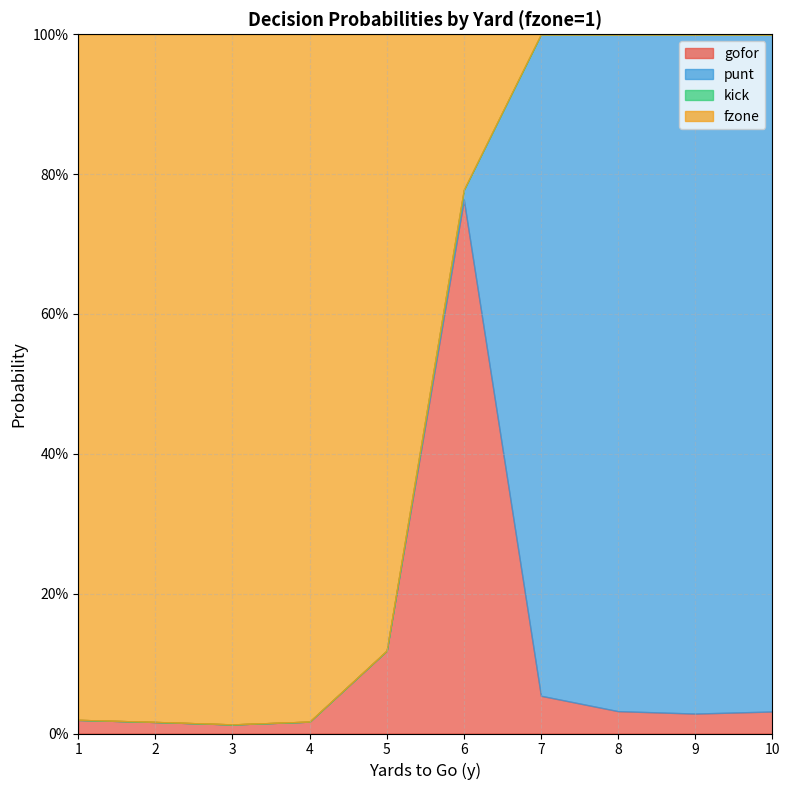

At which category is the sum across all series the highest?

1